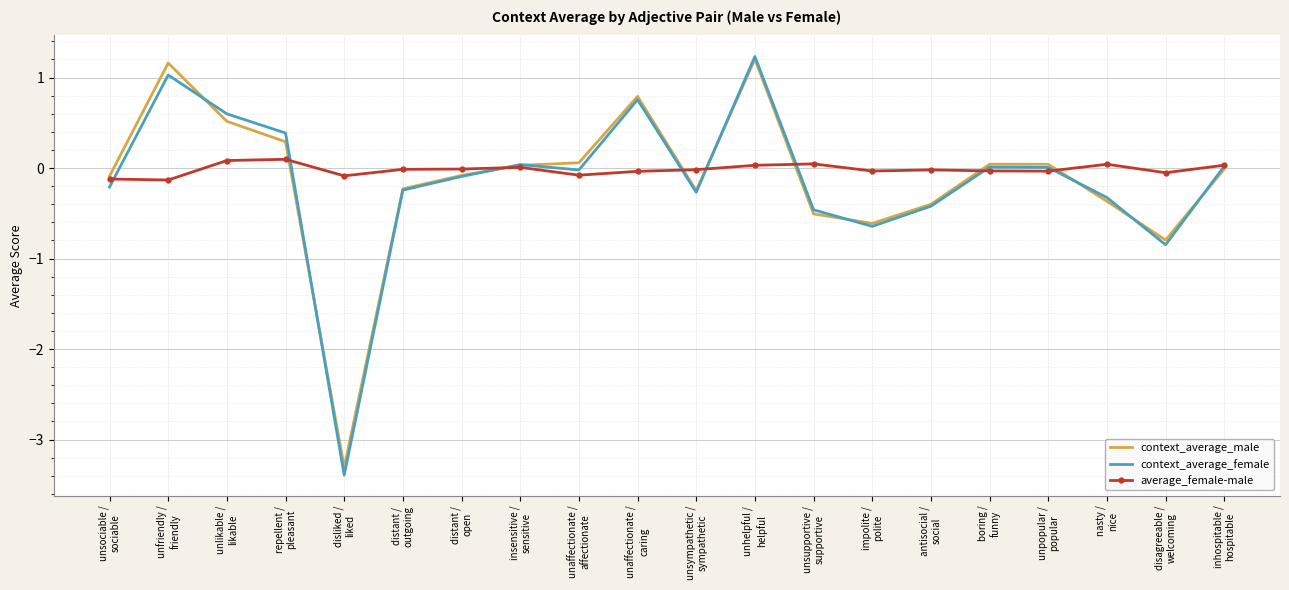

Where is the first local minimum for context_average_female?

disliked /
liked